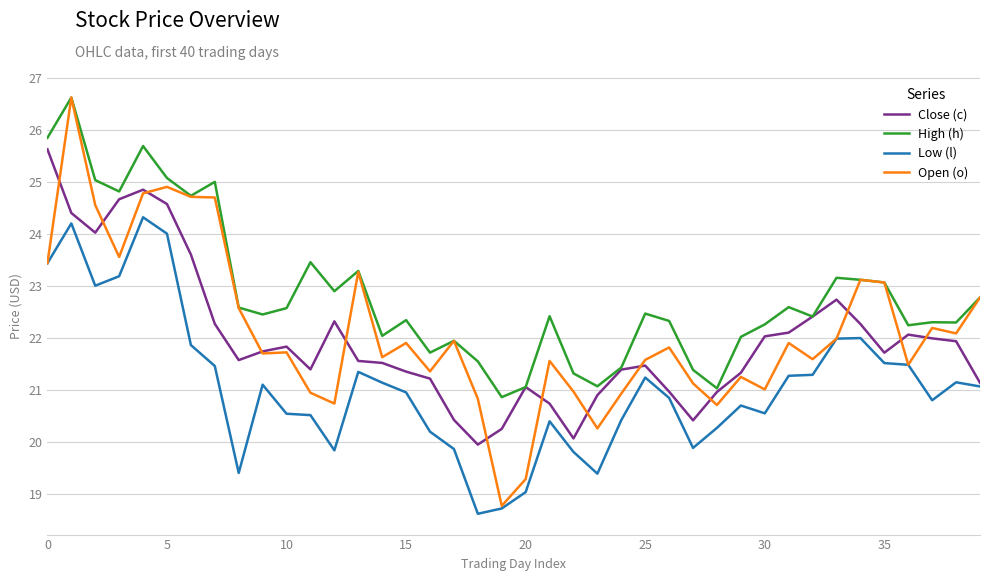

Which series has the largest range (max minus min)?

Open (o)